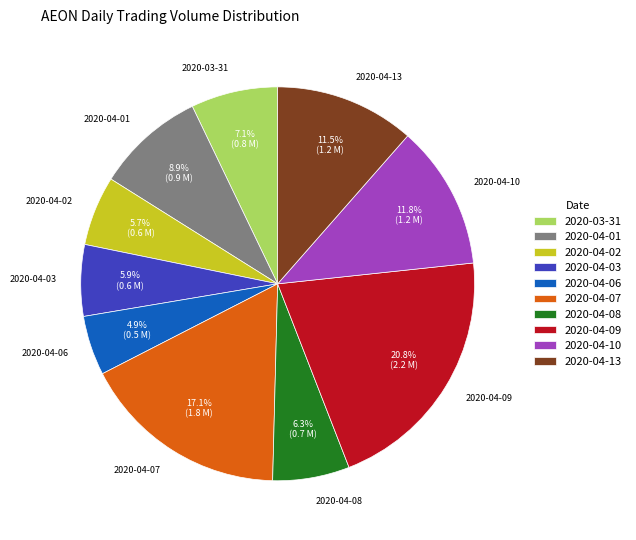

Is there a majority slice in this chart?

No